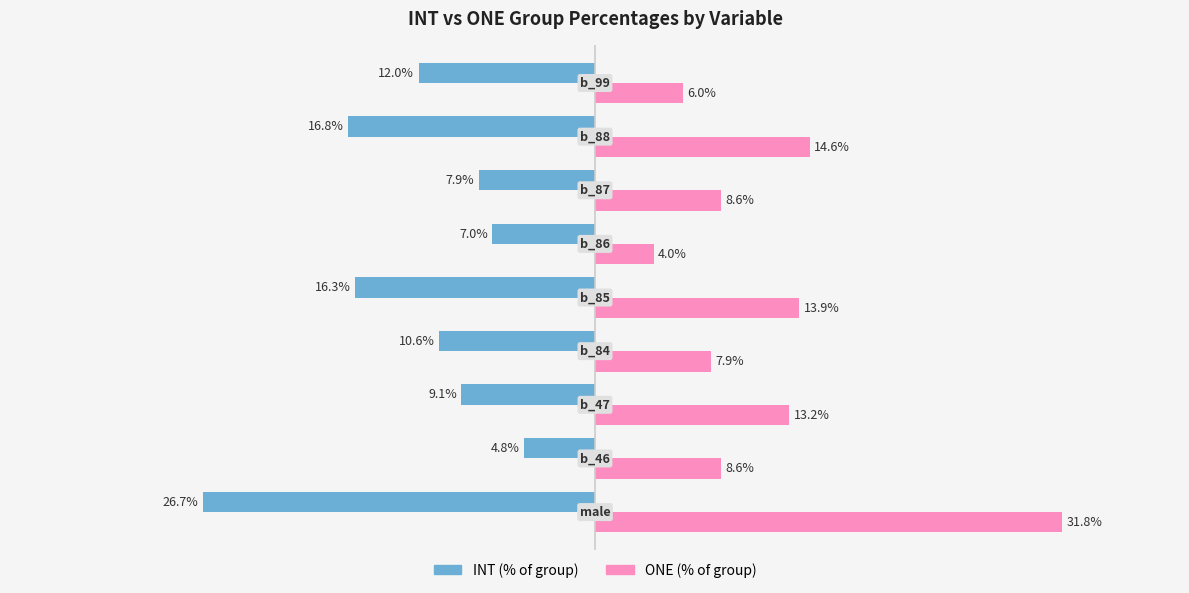

List the series in order of their peak value, highest first.

ONE (% of group), INT (% of group)